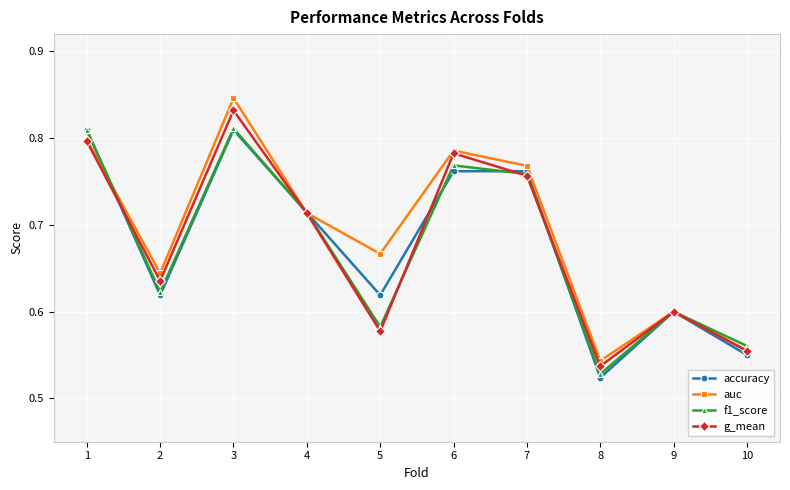

Rank the categories by auc value from lowest to highest.

8, 10, 9, 2, 5, 4, 7, 6, 1, 3